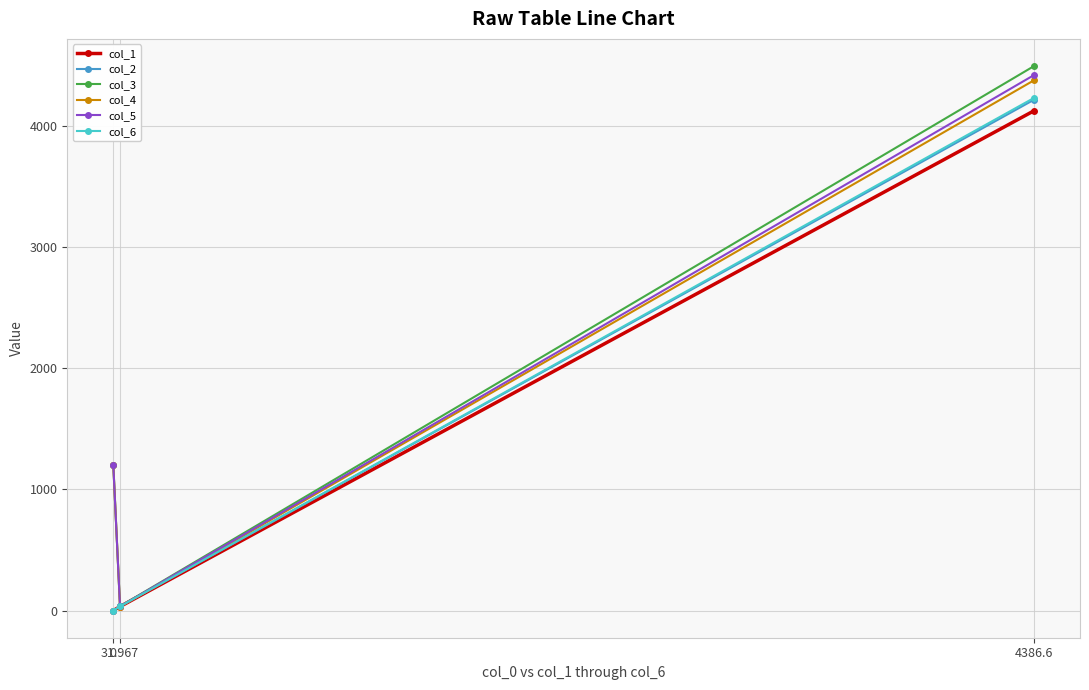

What are all the series names shown in the legend?

col_1, col_2, col_3, col_4, col_5, col_6